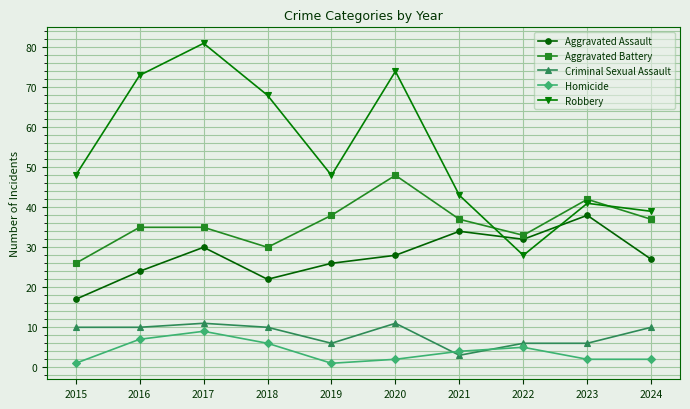

What is the smallest value displayed?

1